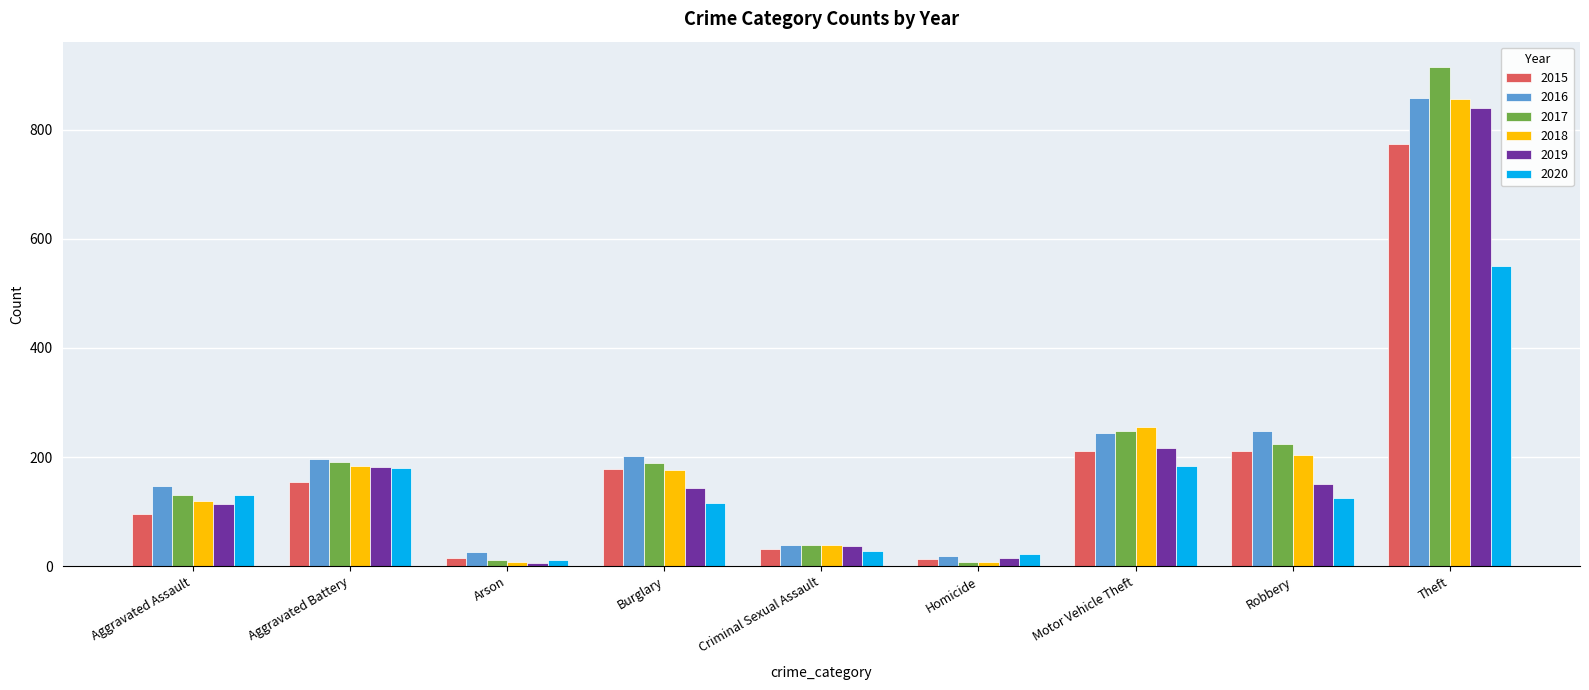

Which series has the widest spread of values?

2017